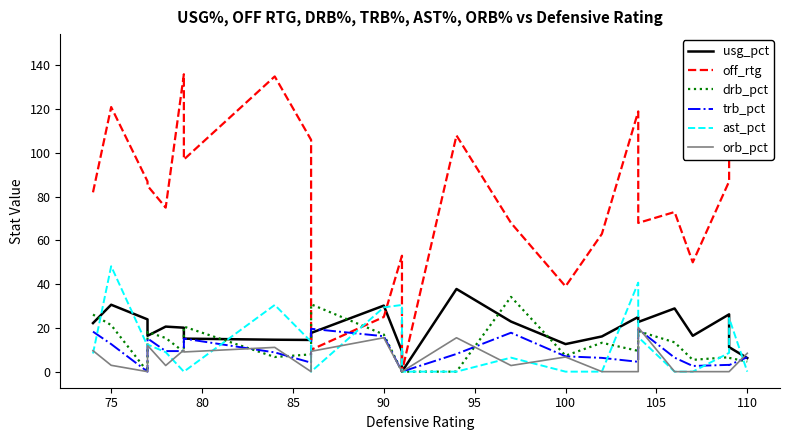

How many interior local valleys does the usg_pct series have?

6